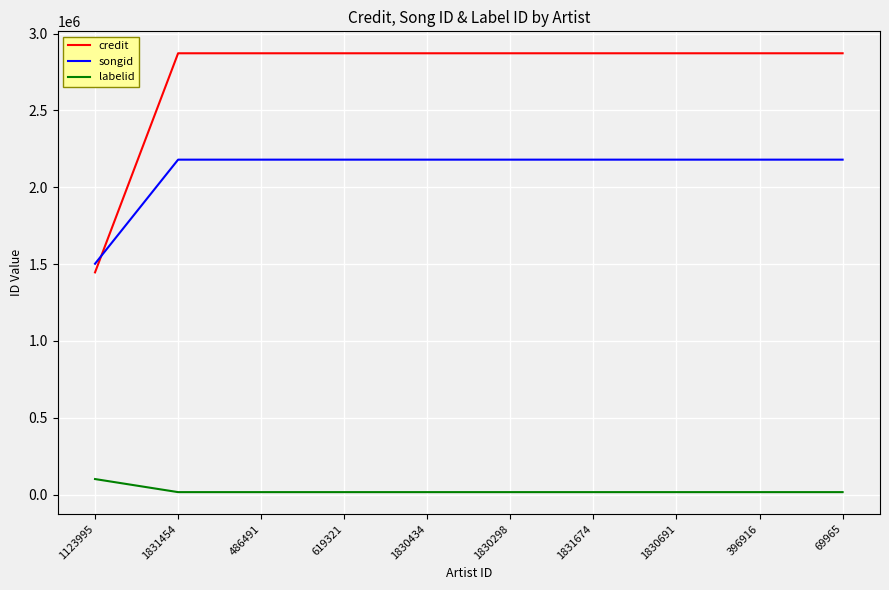

What value does the songid series have at 1830691, to the nearest 50?

2180050